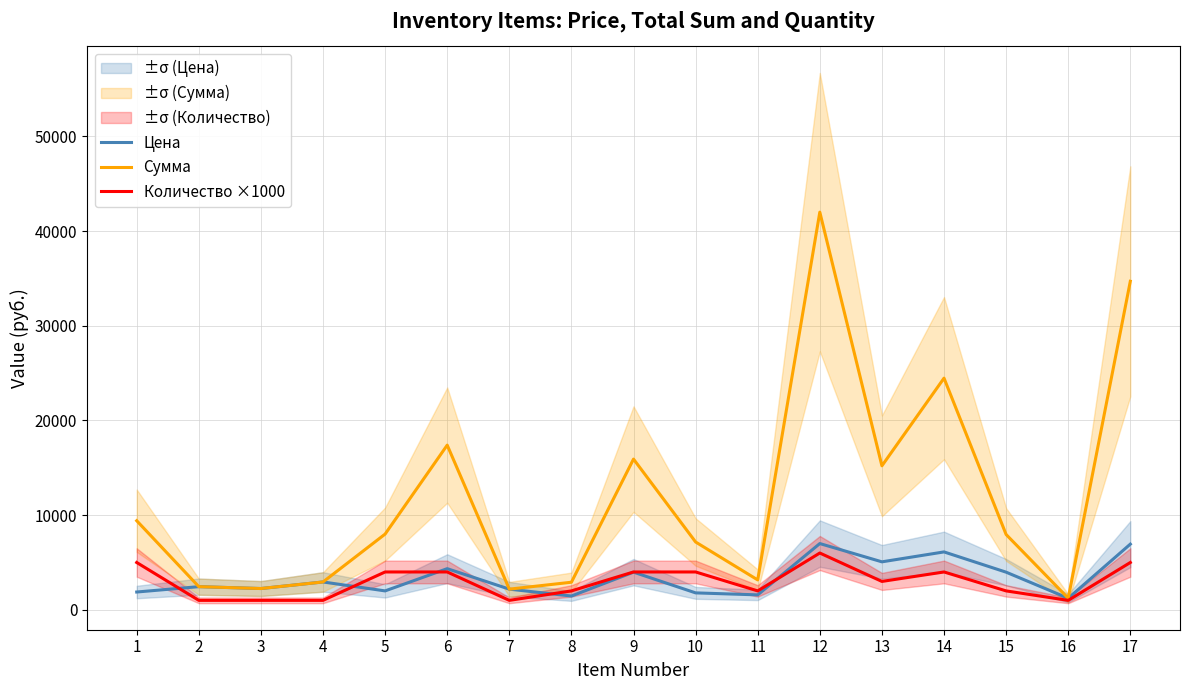

Does the chart display data point markers on the line(s)?

No